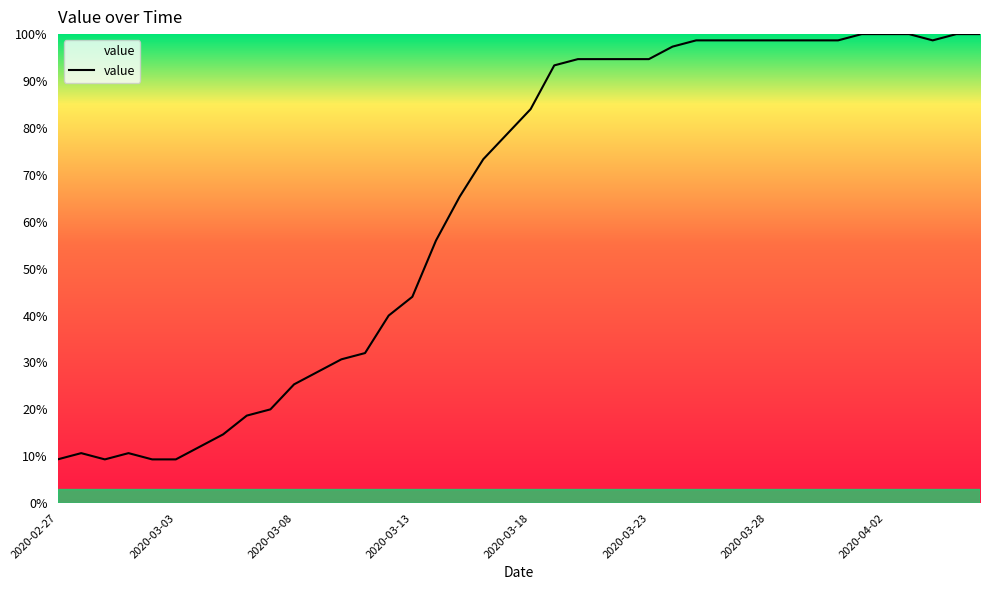

What is the minimum value shown in the chart?

9.3